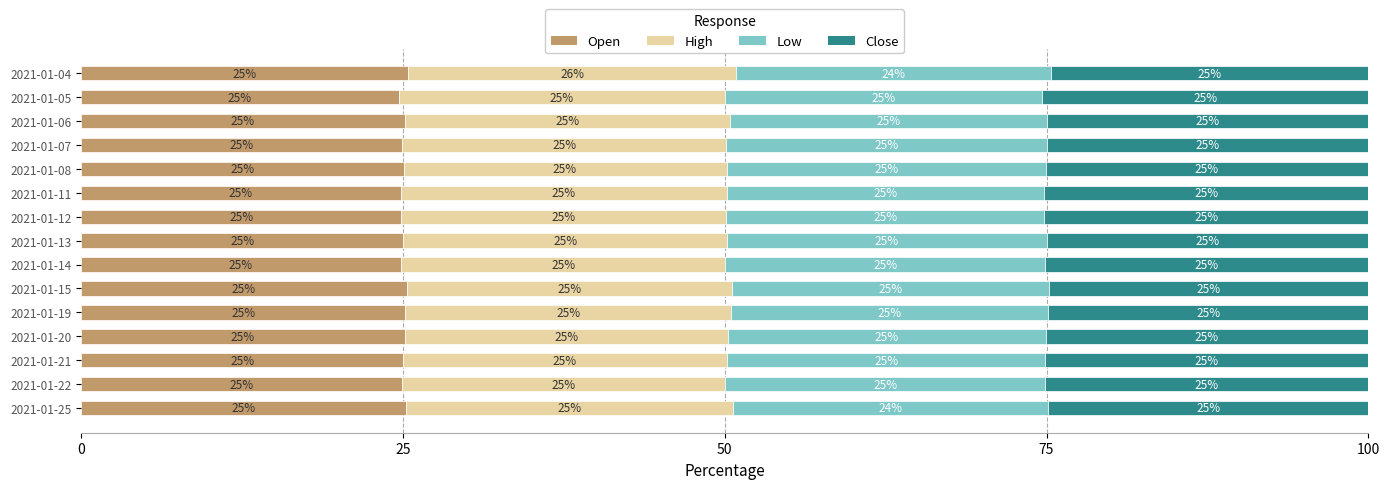

True or false: Open has a value of 25.0 at 2021-01-13.

True